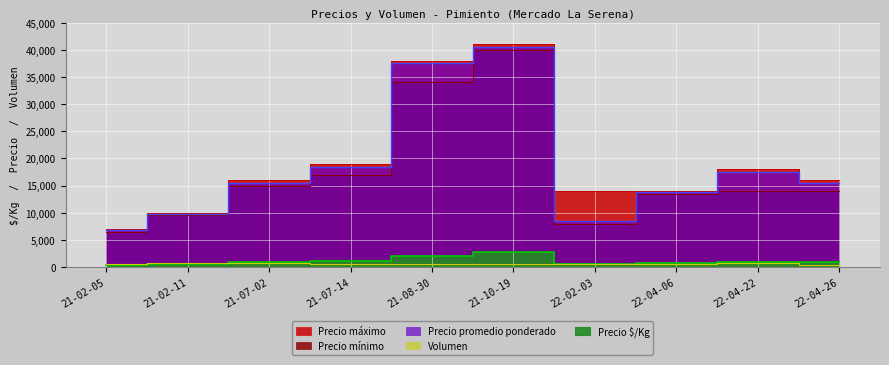

Reading left to right, what are all the values shown in this chart?

Precio áximo: 7000	10000	16000	19000	38000	41000	14000	14000	18000	16000
Precio mínimo: 6500	9500	15000	17000	34000	40000	8000	13500	14000	14000
Precio promedio ponderado: 6750	9750	15500	18500	37500	40500	8500	13750	17500	15500
Precio $/Kg: 375	542	861	1028	2083	2700	472	764	972	861
Volumen: 500	700	700	600	600	600	600	600	800	440